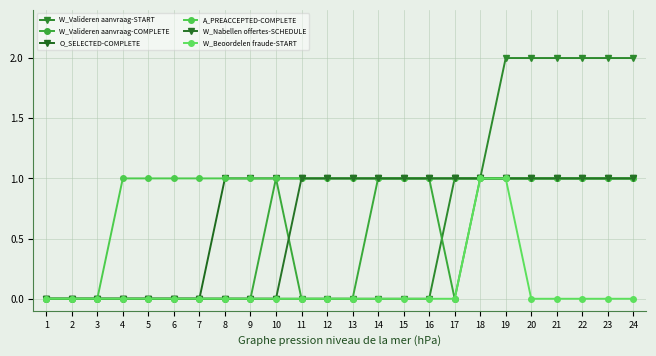

Is the value of W_Beoordelen fraude-START at 15 greater than the value of O_SELECTED-COMPLETE at 19?

No